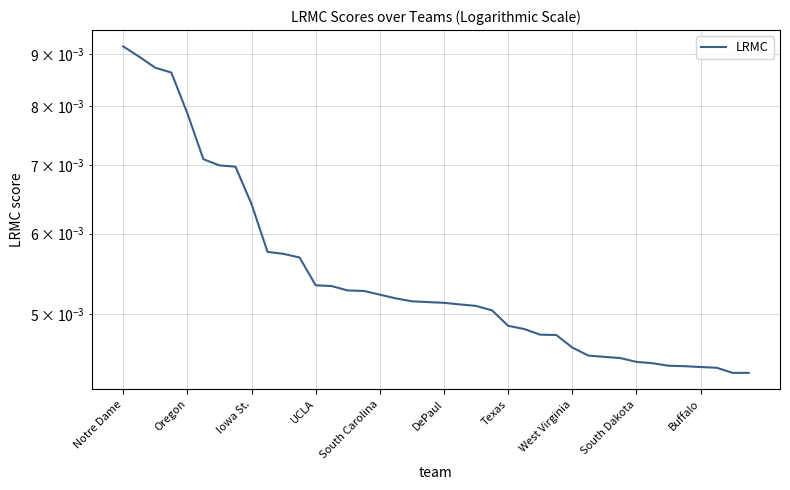

What position from the right is 25?

15